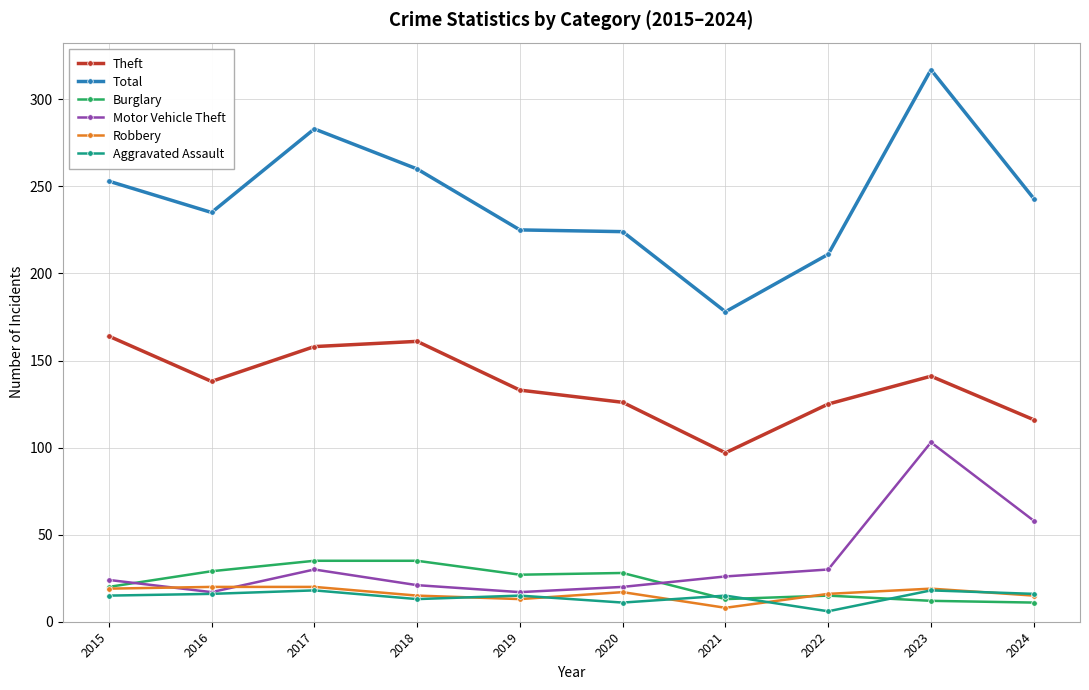

True or false: Motor Vehicle Theft and Burglary cross at least once.

True